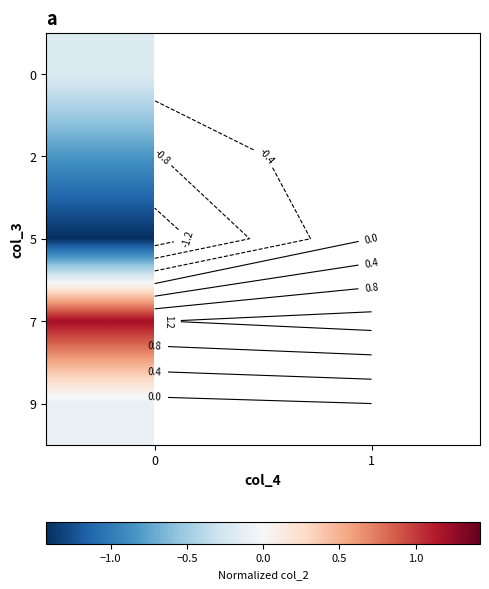

How many series are shown in this chart?

5